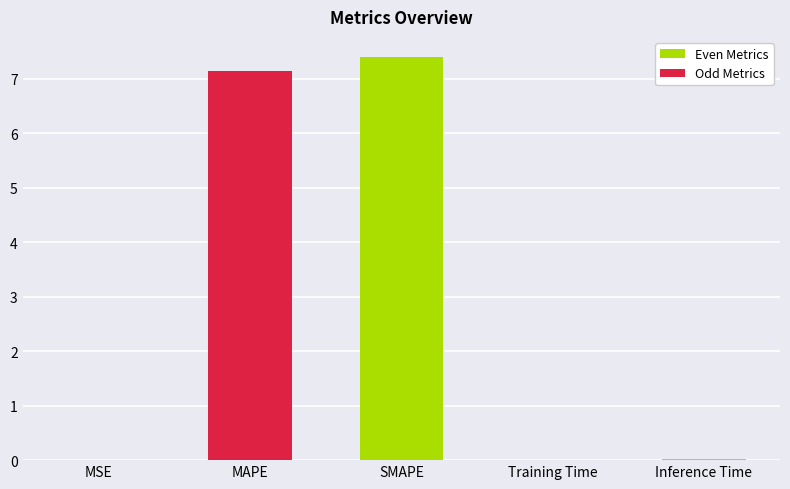

Is it true that the value at SMAPE is 3.7?

False